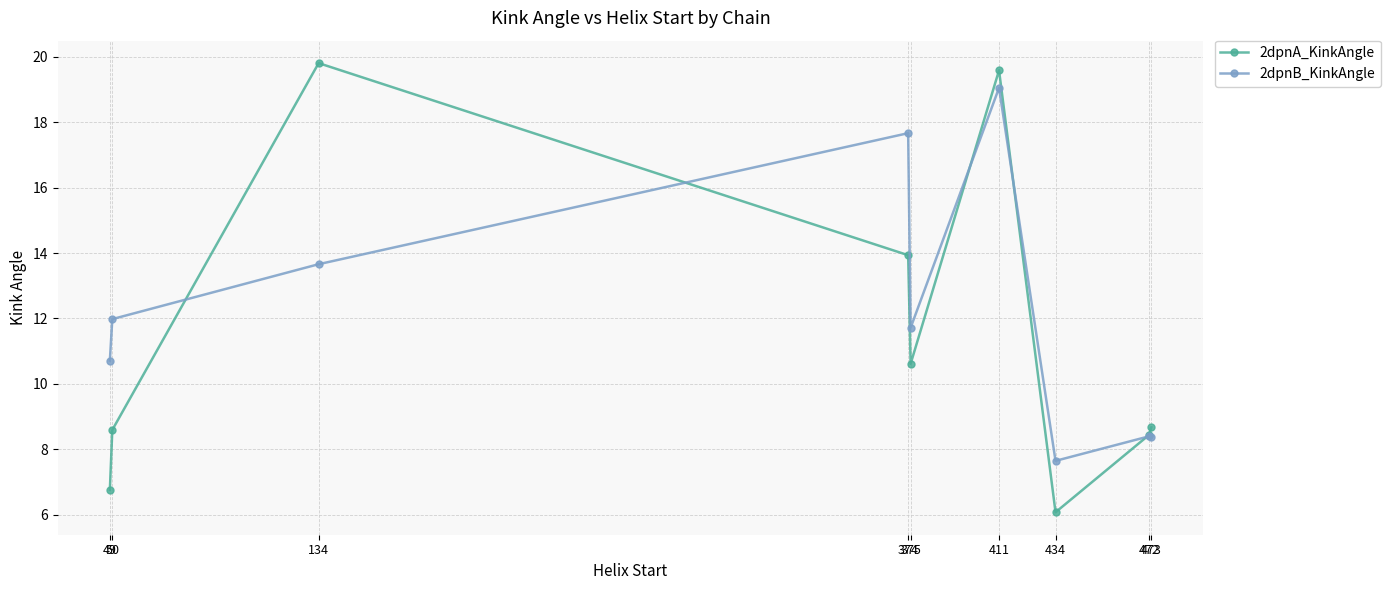

Which series changed the most between 375 and 472?

2dpnB_KinkAngle